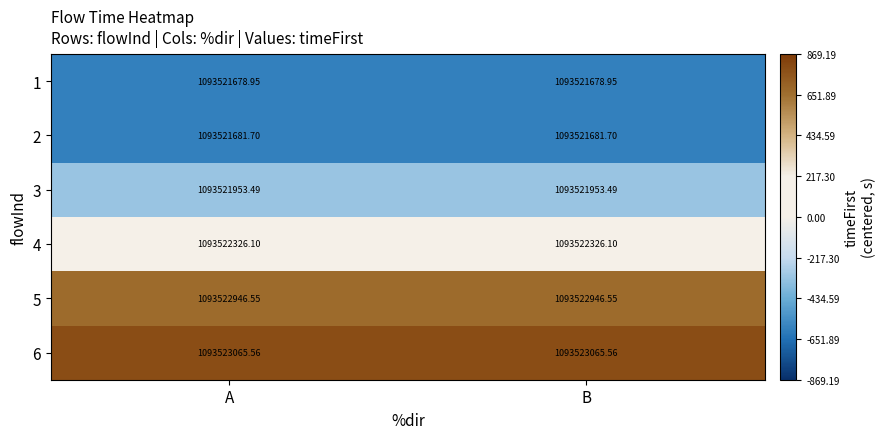

What is the difference between the highest and lowest values at B?

1386.6